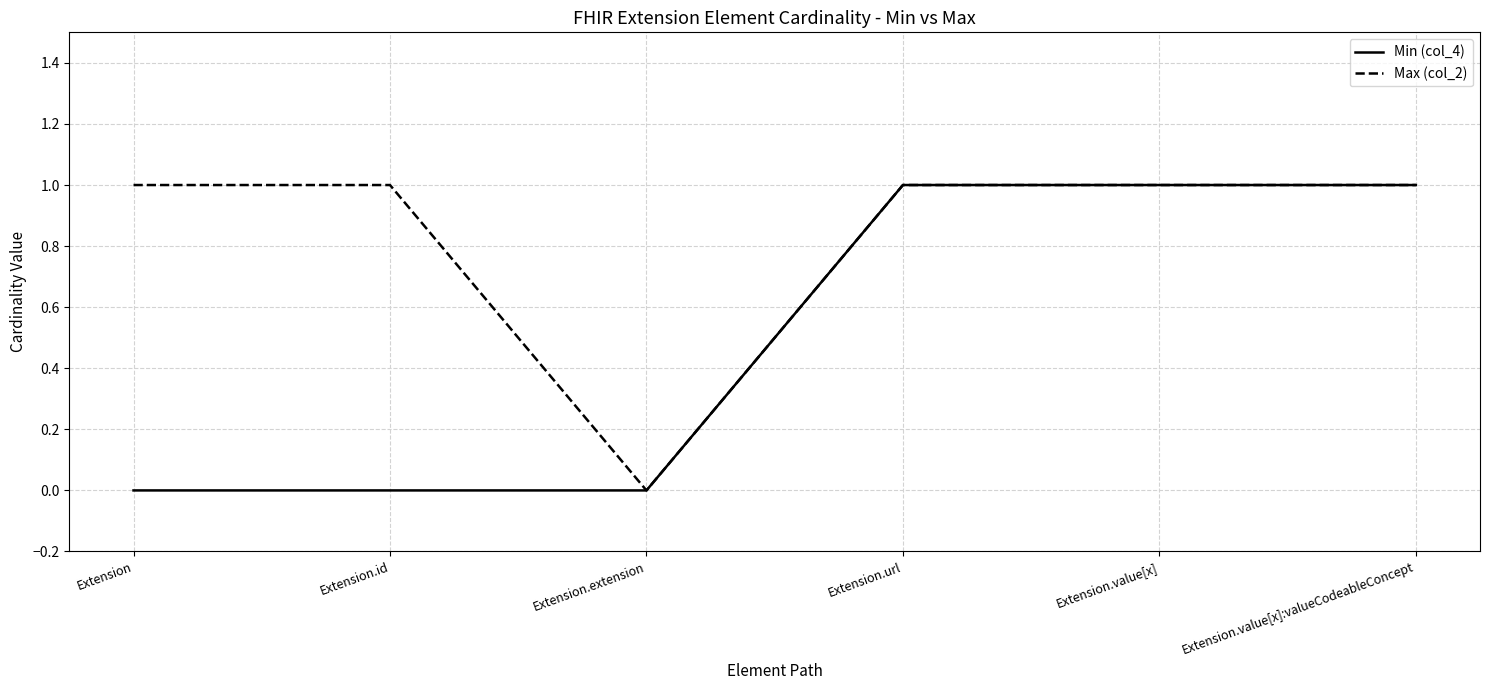

The value of Max (col_2) at Extension.value[x] is 1. True or false?

True